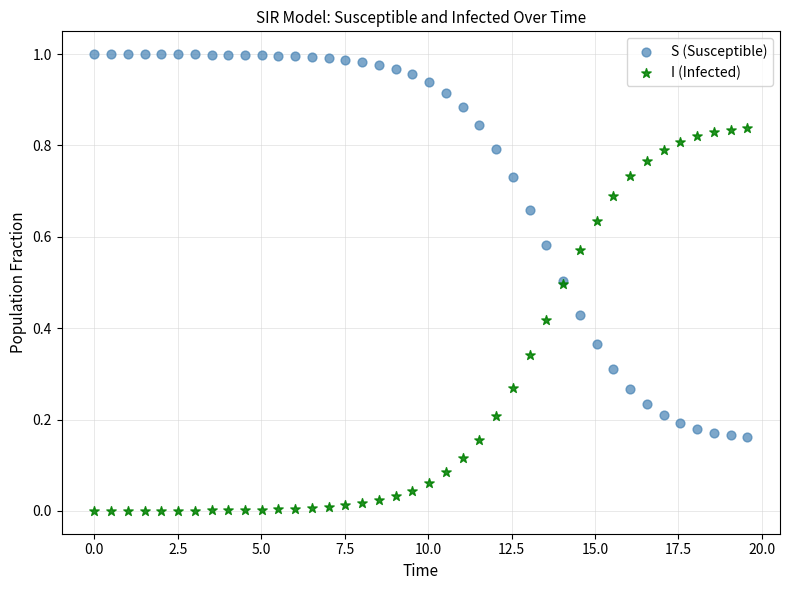

What are all the series names shown in the legend?

S (Susceptible), I (Infected)